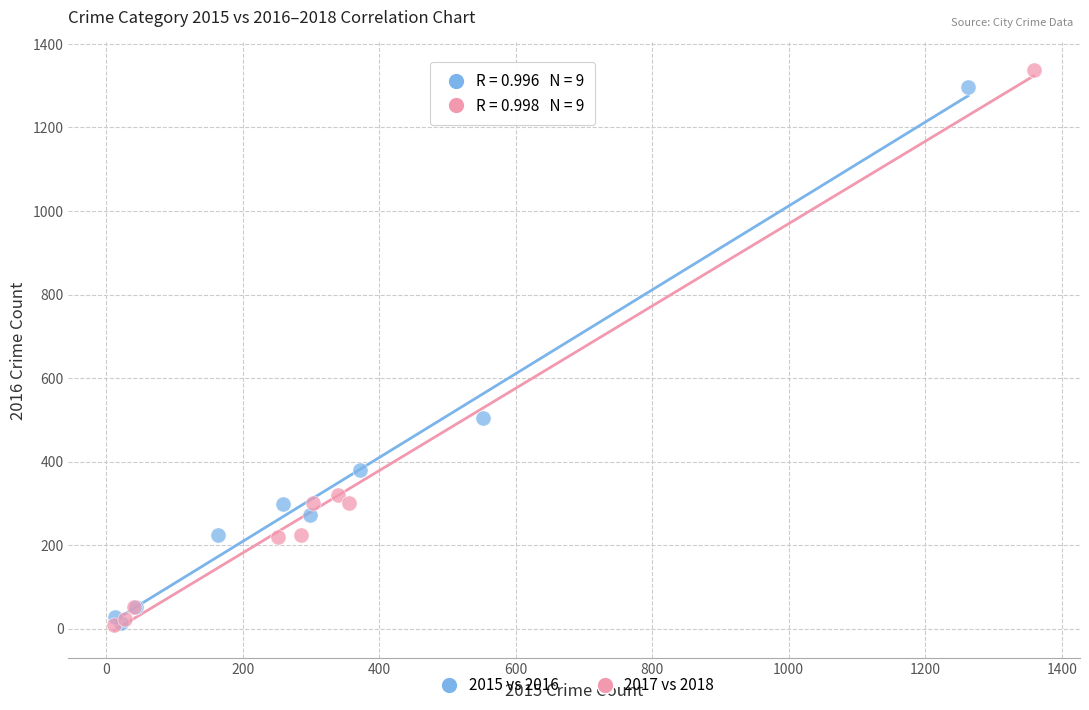

Which series has the largest Y range (max minus min)?

2017 vs 2018